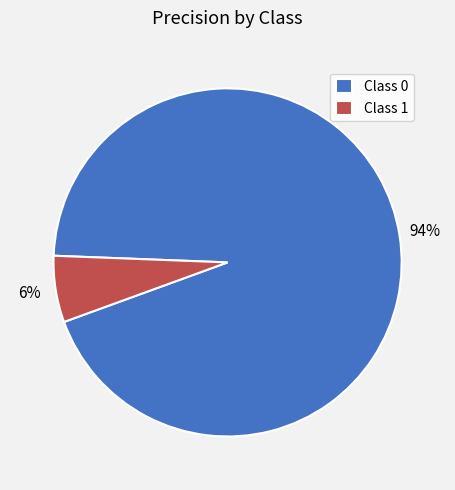

Does Class 0 account for over 50% of the chart?

Yes